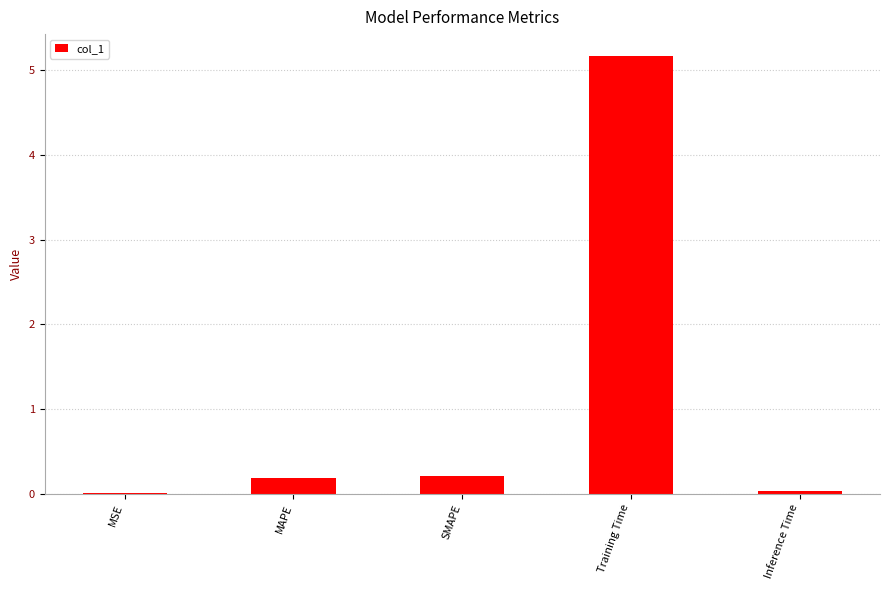

What is the greatest value displayed?

5.2